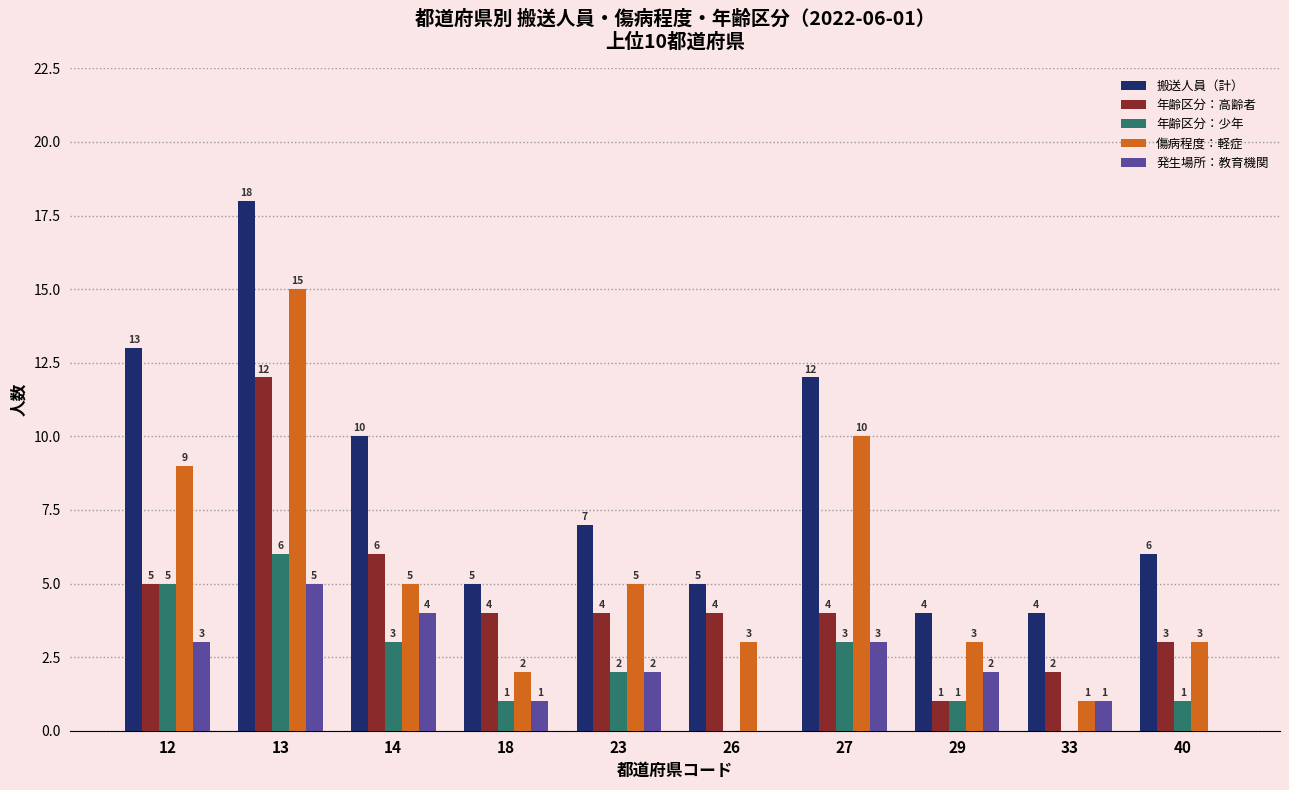

True or false: 年齢区分：少年 has a value of 0 at 26.

True